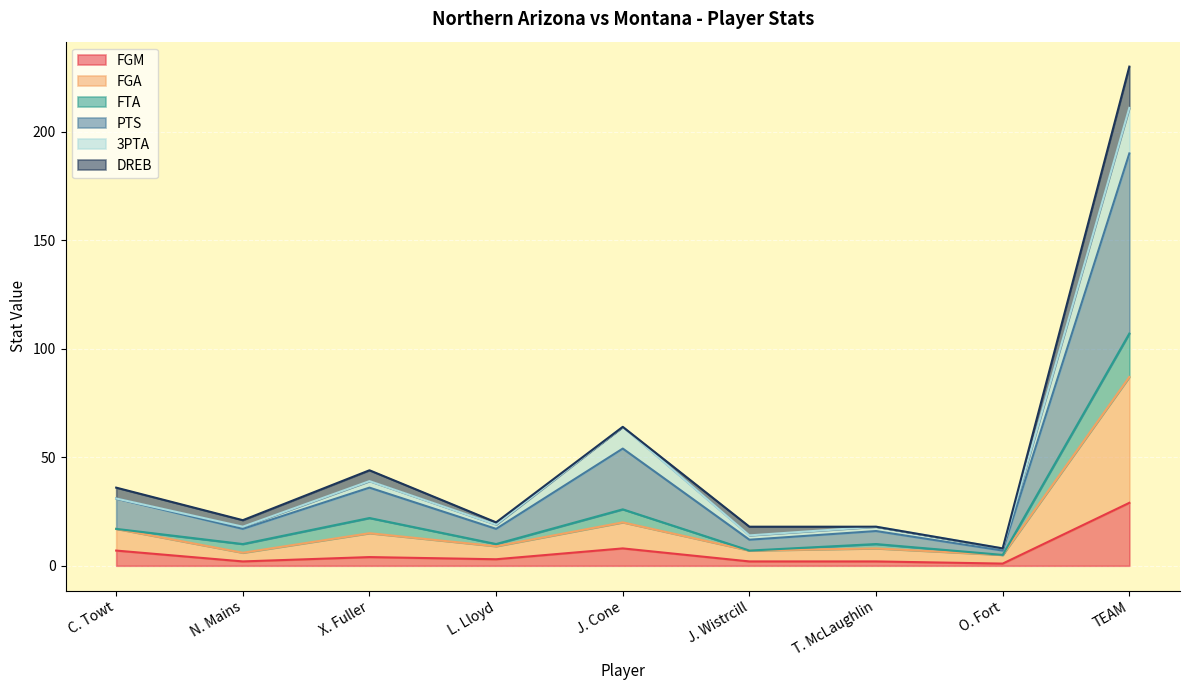

In FGA, how many points are higher than both neighbors (excluding endpoints)?

3